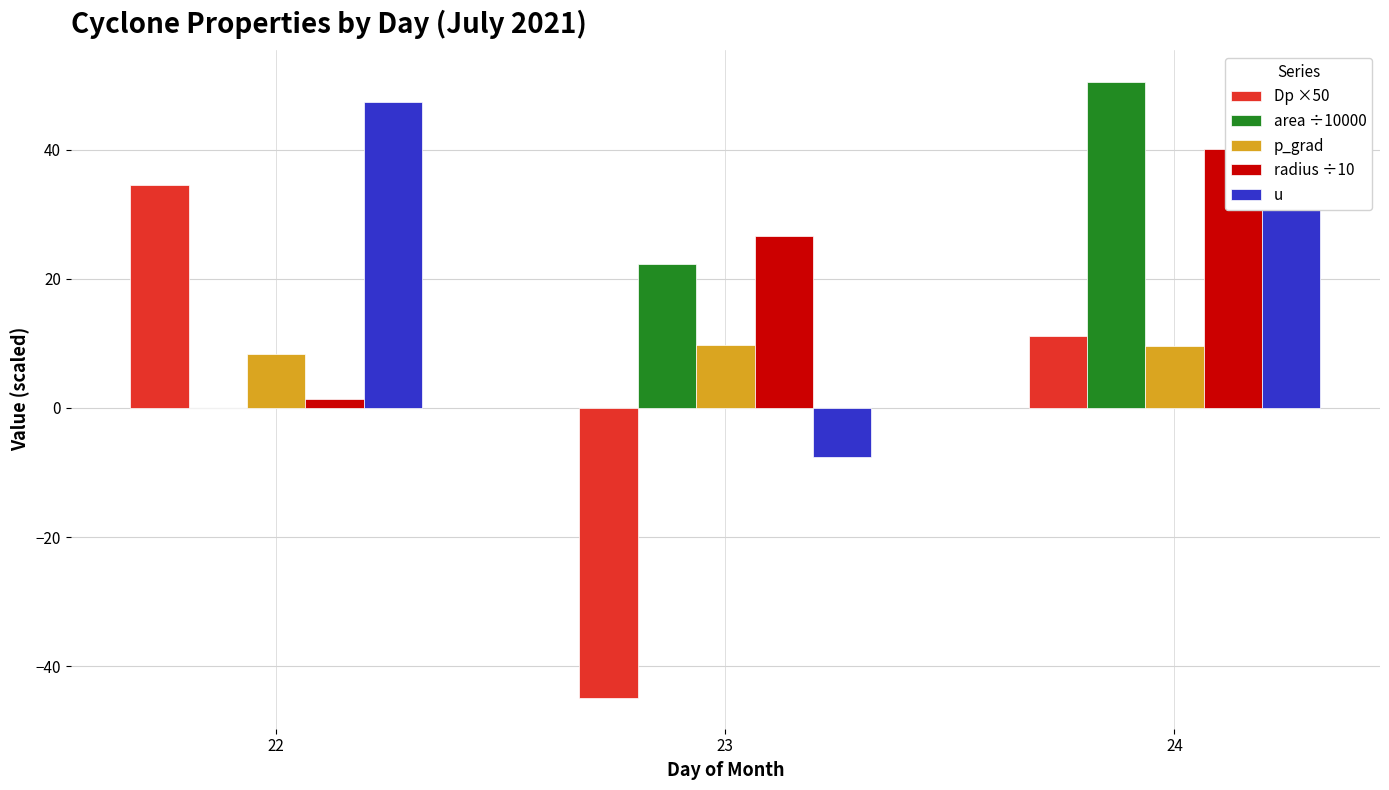

What is the difference between the maximum and second lowest values in the p_grad series?

0.1